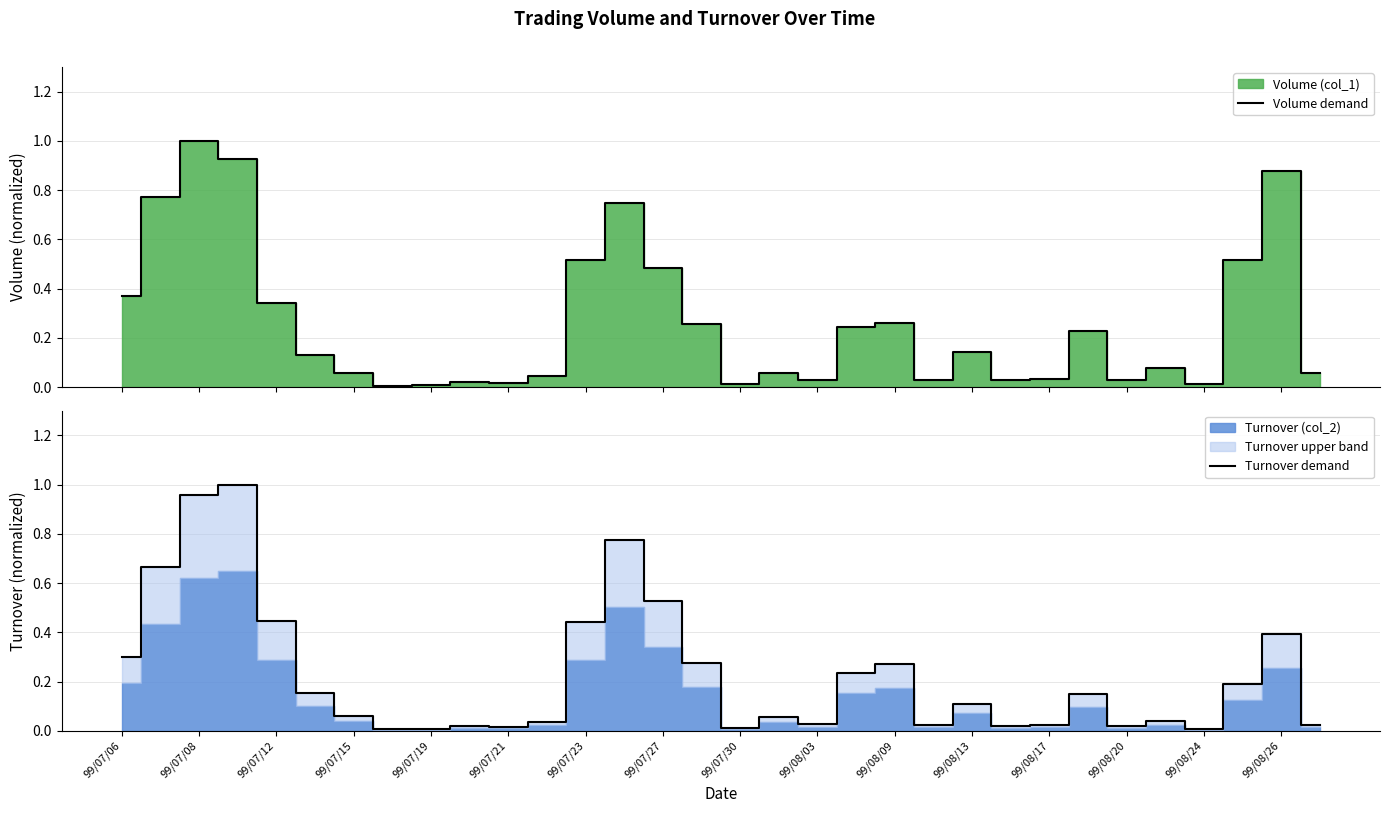

Is it true that Turnover demand equals 0.1 at 99/08/13?

True